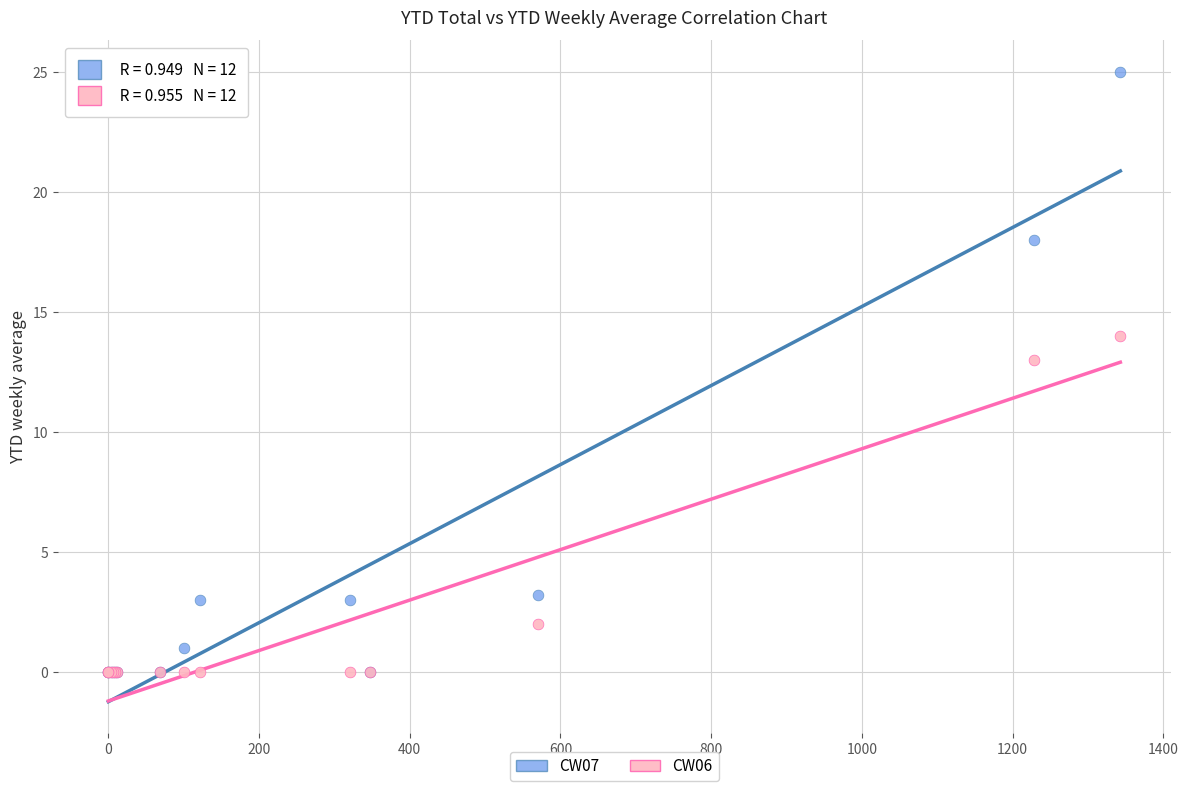

What are all the series names shown in the legend?

CW07, CW06